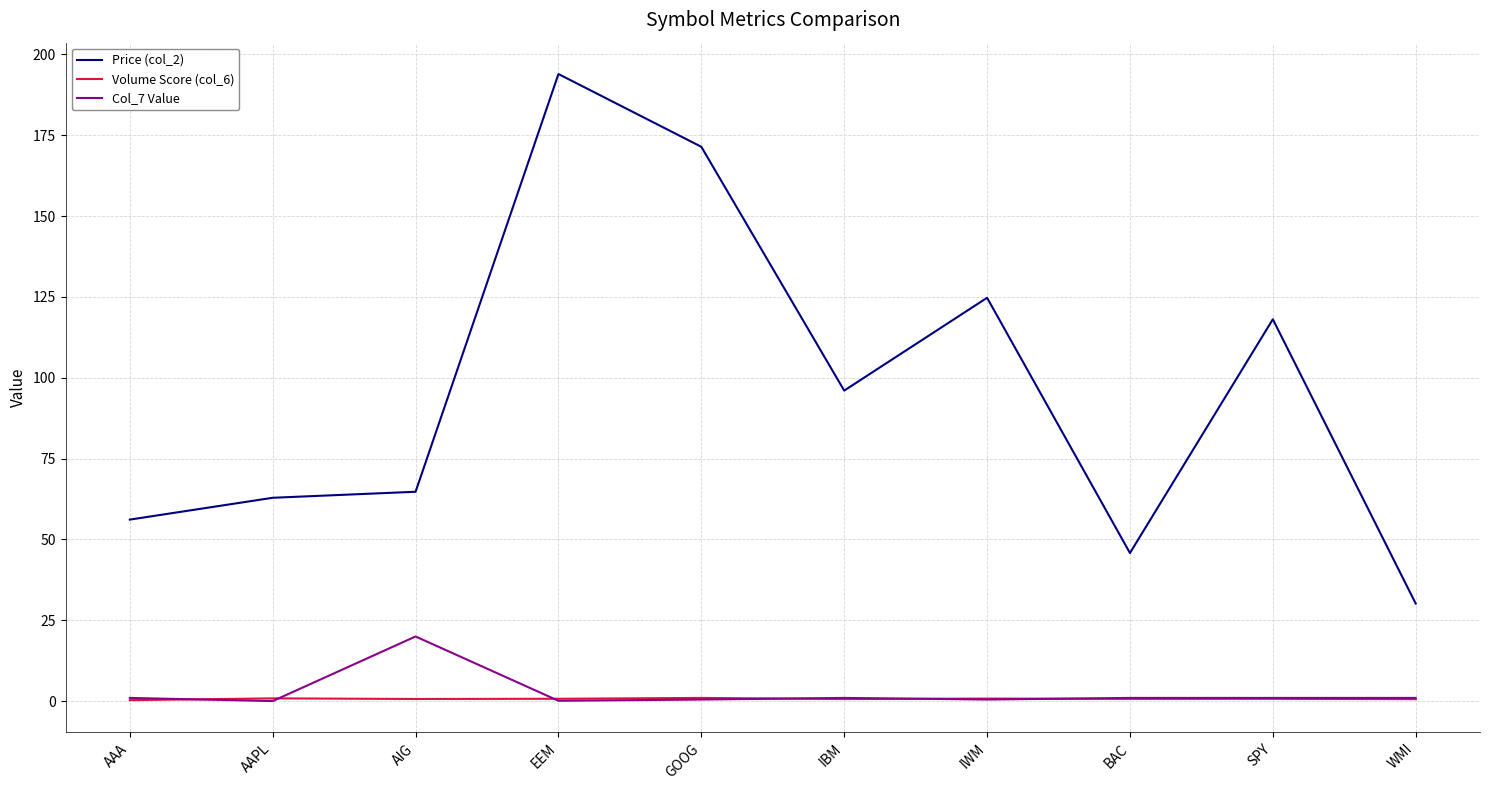

Is the value of Price (col_2) at IBM greater than the value of Col_7 Value at WMI?

Yes